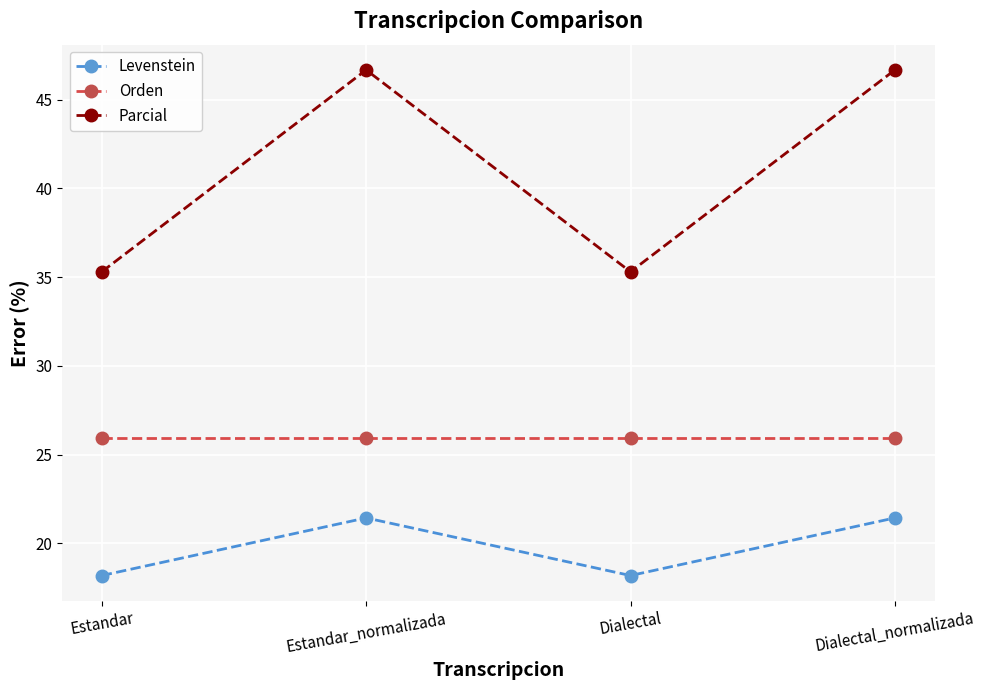

Between Estandar and Dialectal_normalizada, which series saw the biggest shift?

Parcial